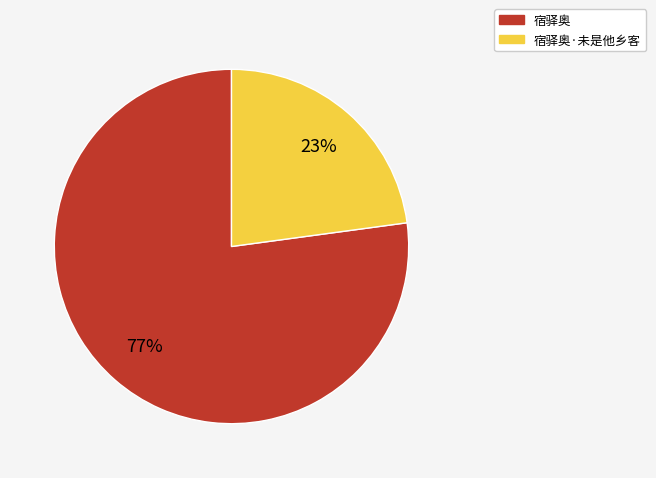

To the nearest percent, what is the average slice percentage?

50%